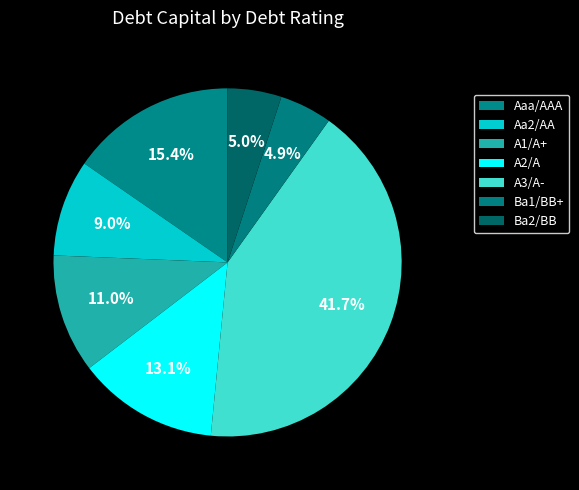

Does A1/A+ represent more than half of the total?

No